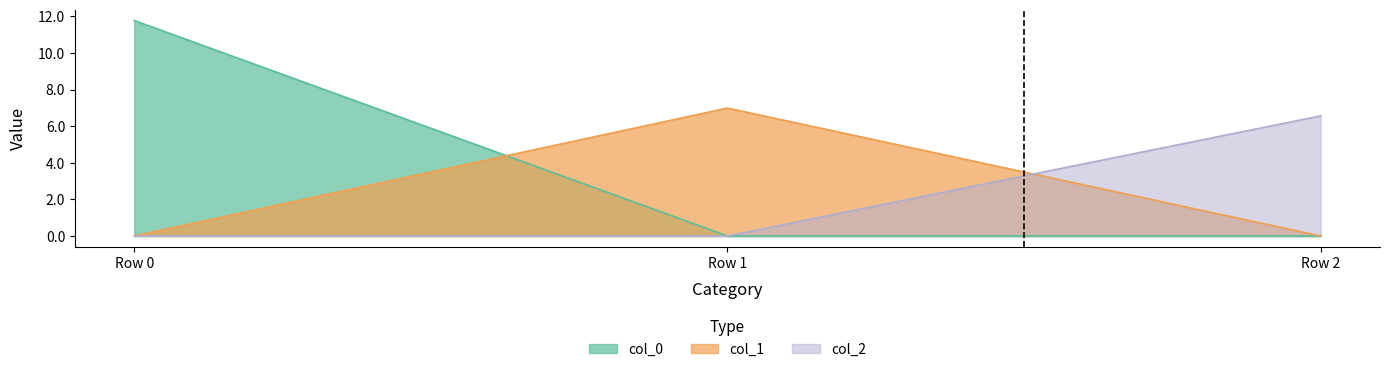

Reading left to right, list all the values displayed in this chart.

col_0: 11.8	0.0	0.0
col_1: 0.0	7.0	0.0
col_2: 0.0	0.0	6.6